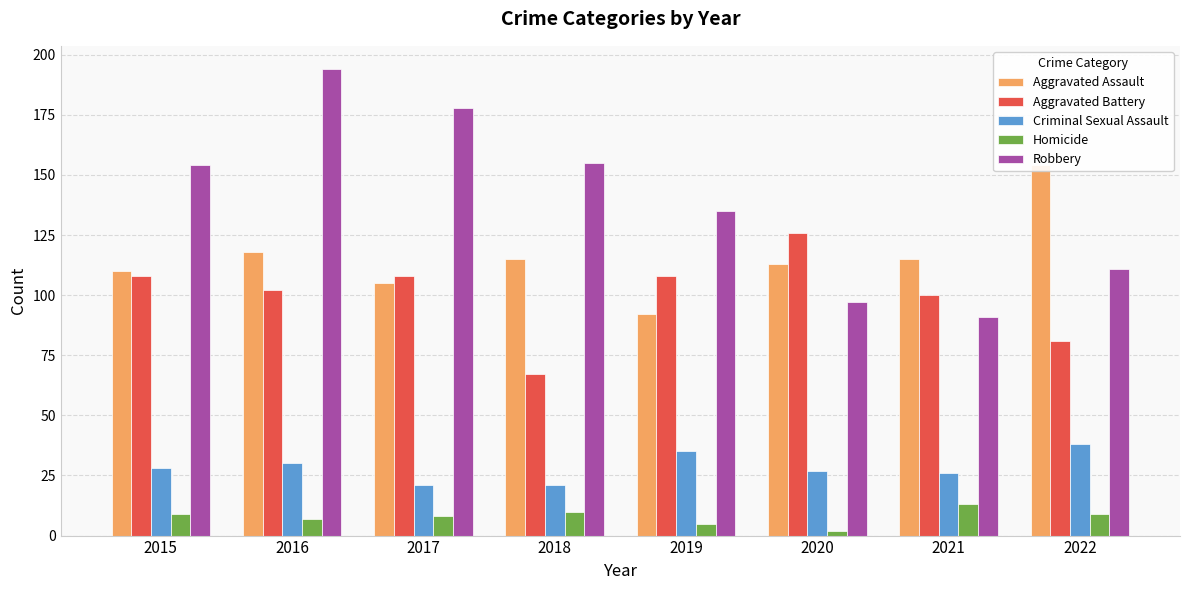

Are the bars horizontal?

No